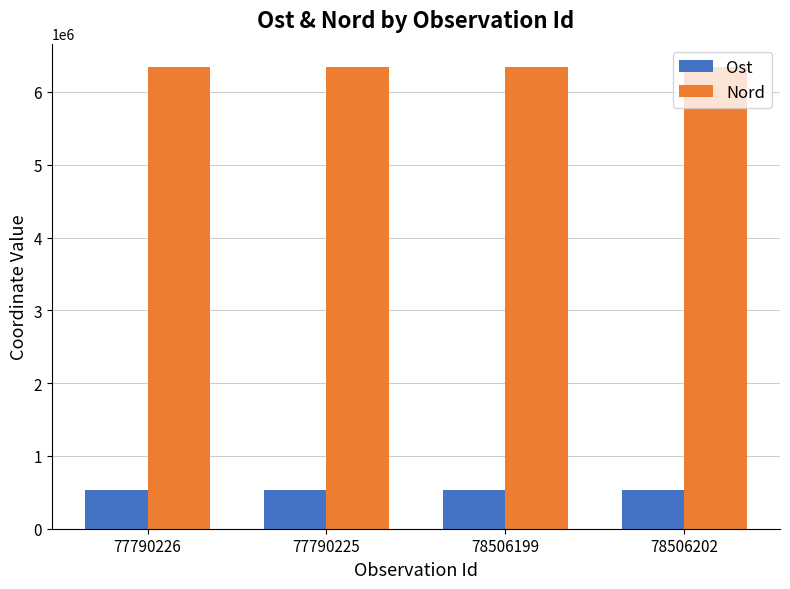

What is the total value across all series at 78506202?

6883753.4